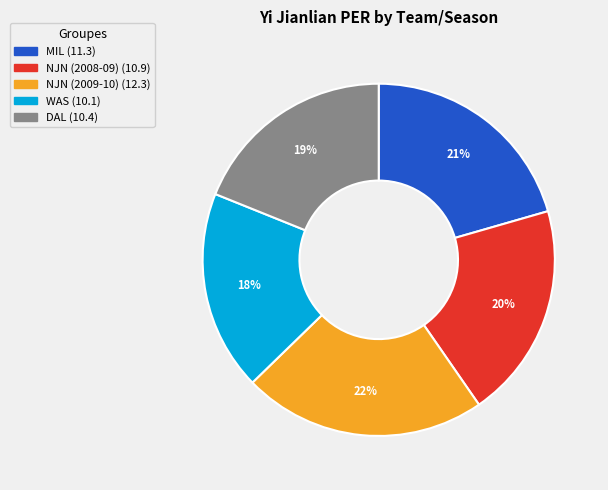

Is there a majority slice in this chart?

No